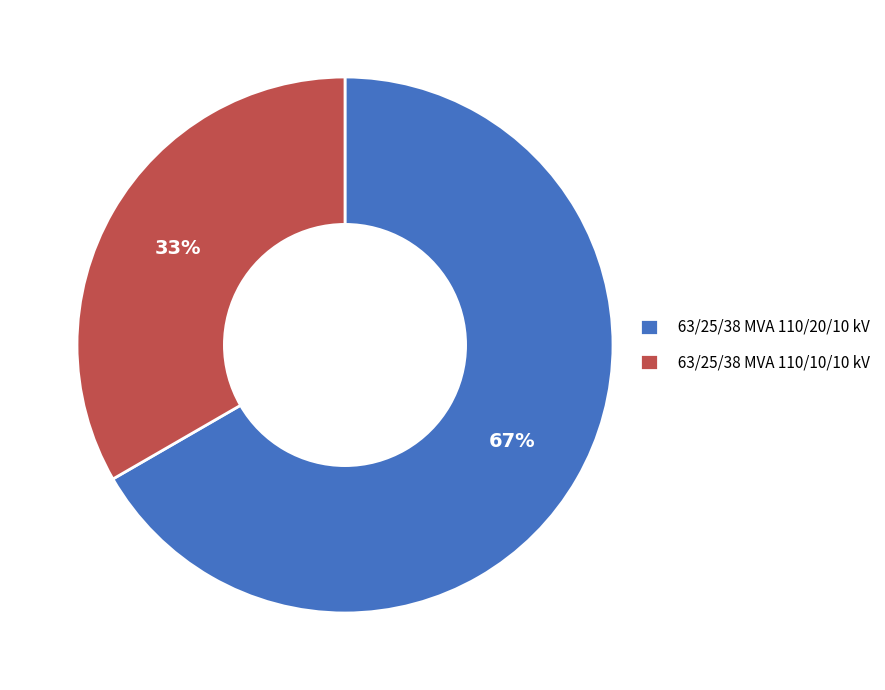

True or false: 63/25/38 MVA 110/10/10 kV accounts for 40% of the total.

False